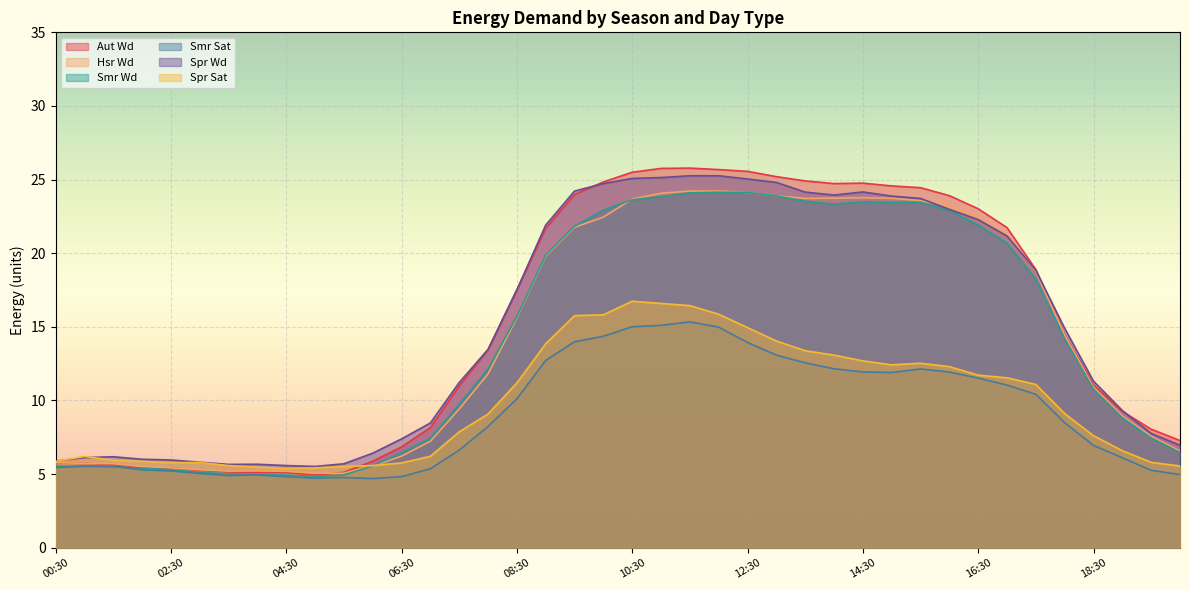

True or false: Aut Wd has more than 1 points higher than both neighbors.

True